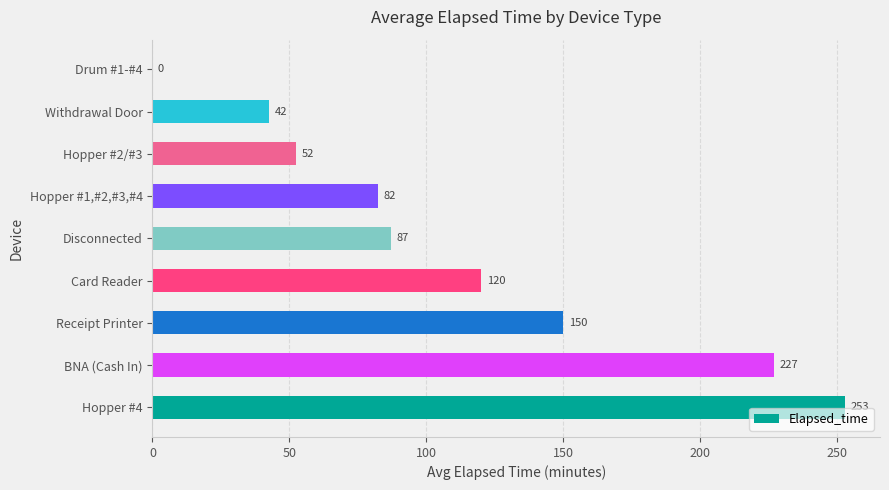

The value at Card Reader is 120.0. True or false?

True